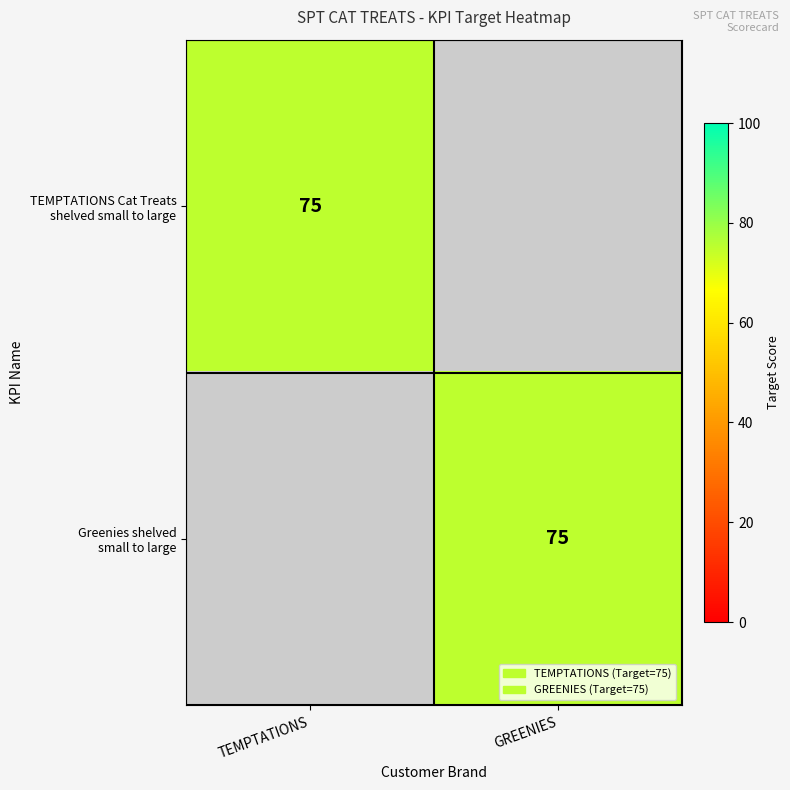

At which category is the sum across all series the highest?

TEMPTATIONS